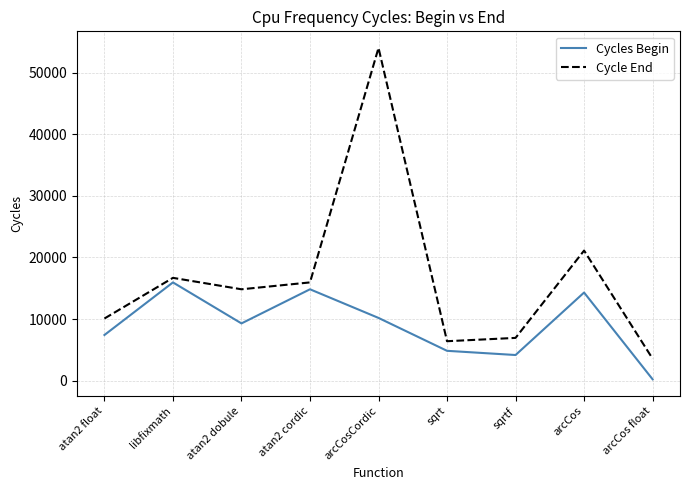

Read the Cycles Begin value at libfixmath.

15957